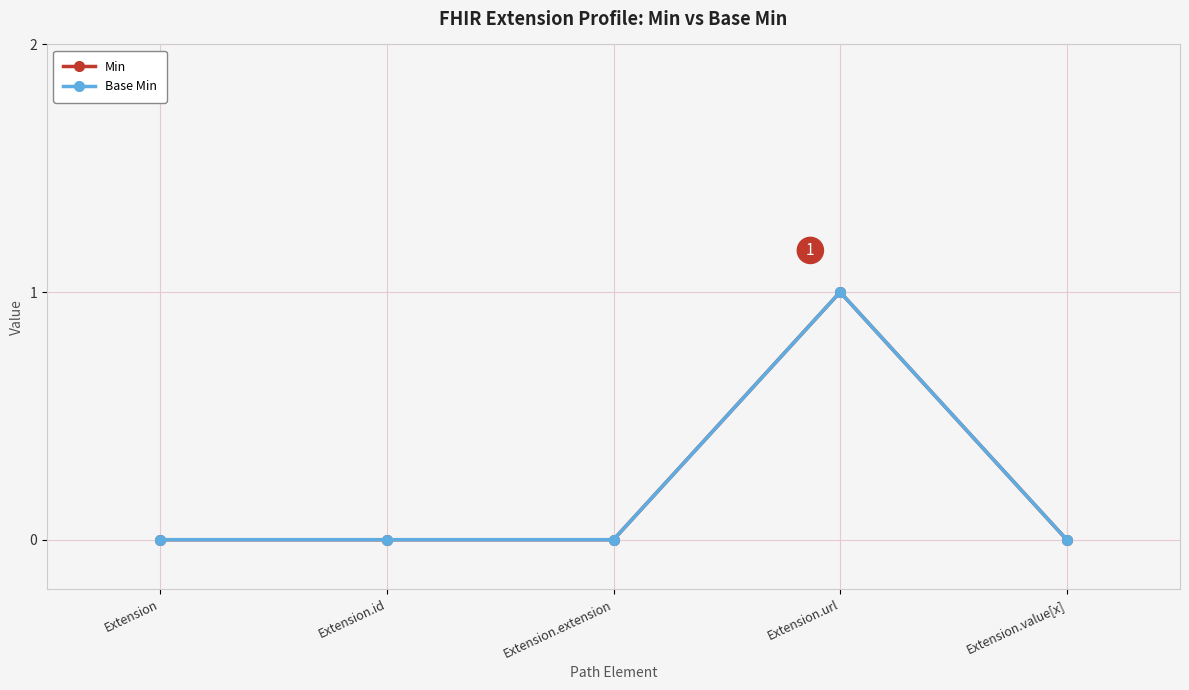

Does the chart have visible grid lines?

Yes